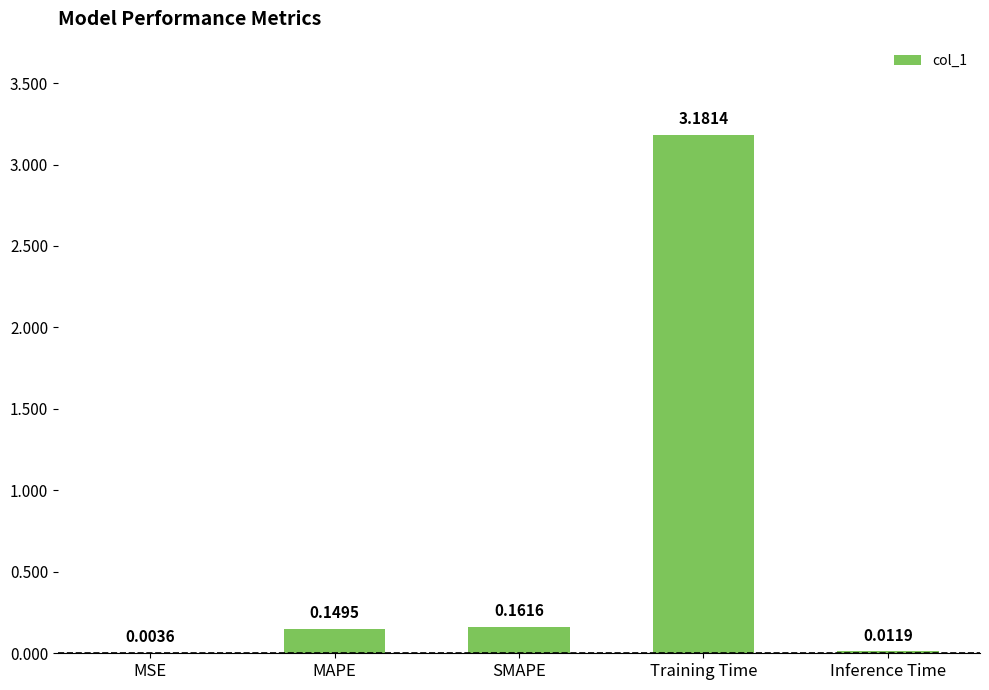

Where is the data nearest to the value 1?

SMAPE